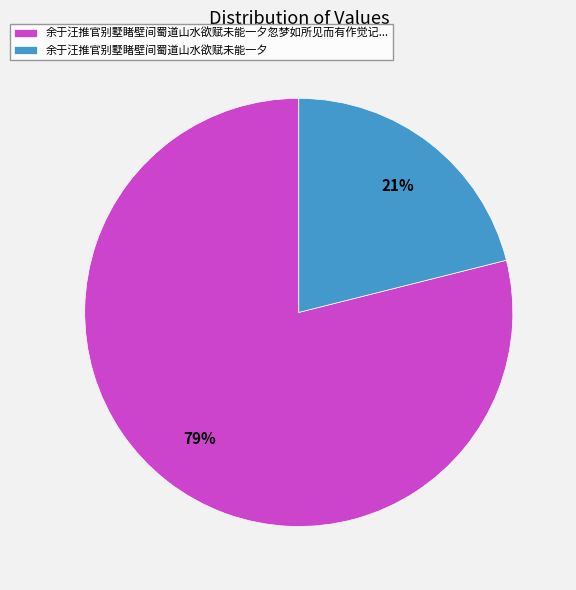

Which slice represents more than half of the pie?

余于汪推官别墅睹壁间蜀道山水欲赋未能一夕忽梦如所见而有作觉记...